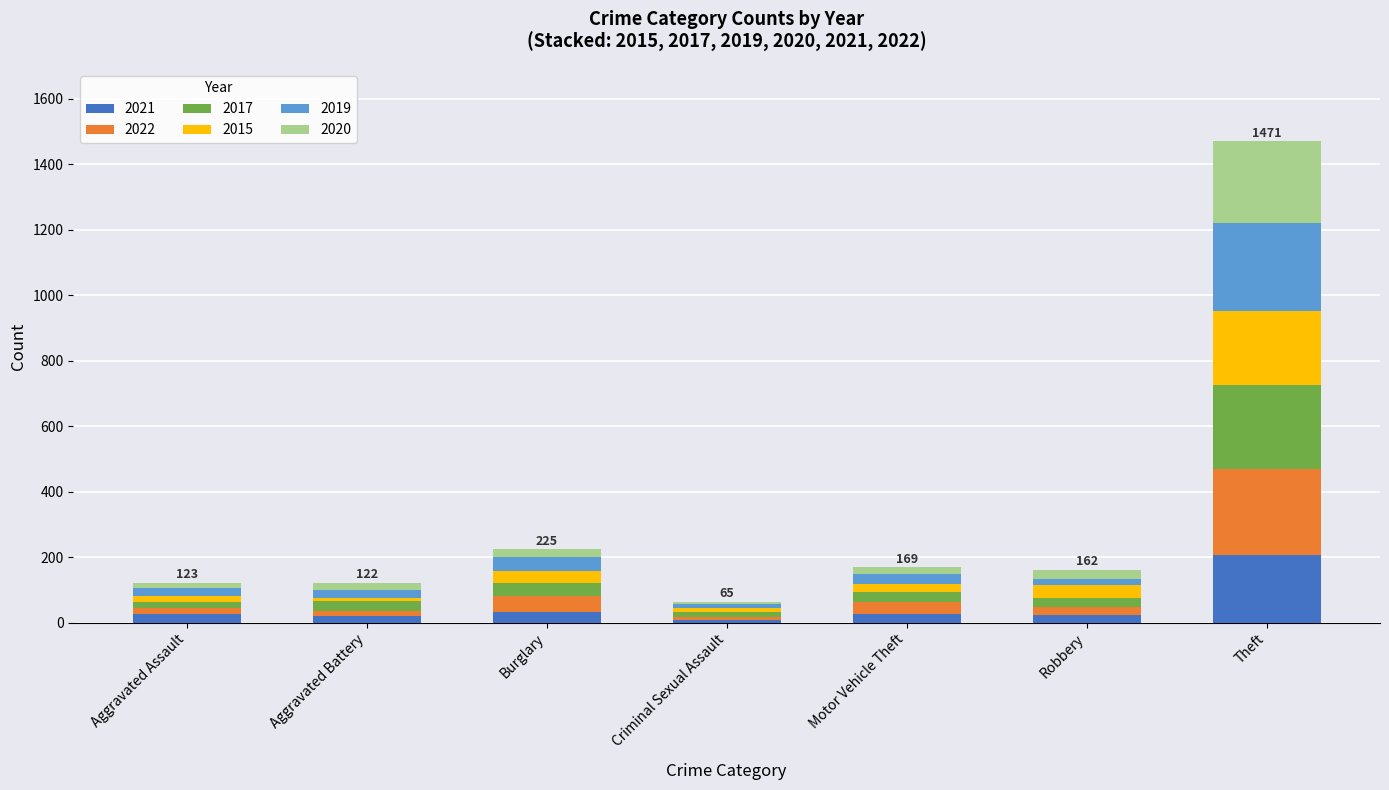

At which category is the sum across all series the highest?

Theft